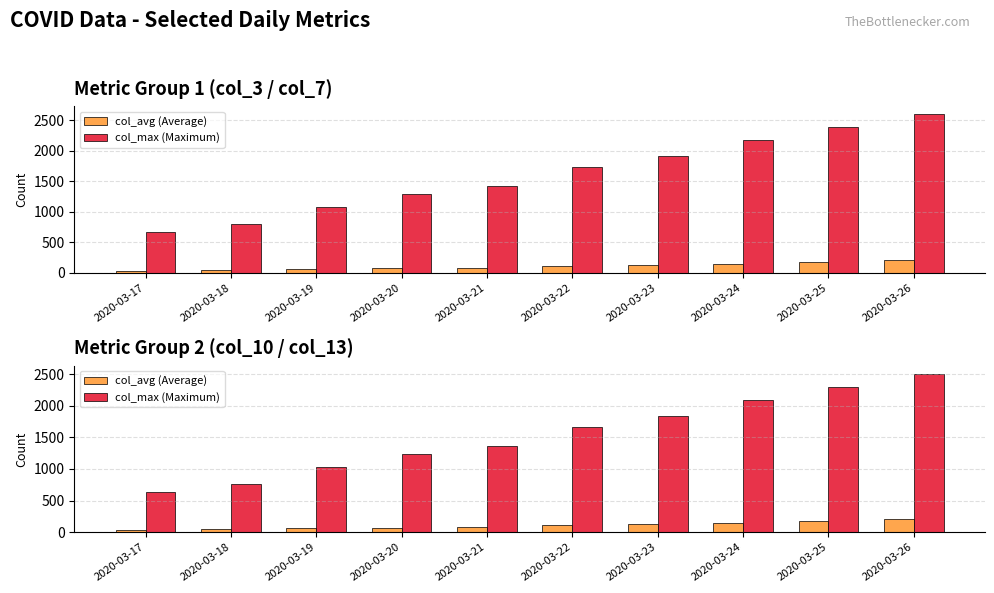

Count the col_max (Maximum) values in the range 1030 to 2094.

6